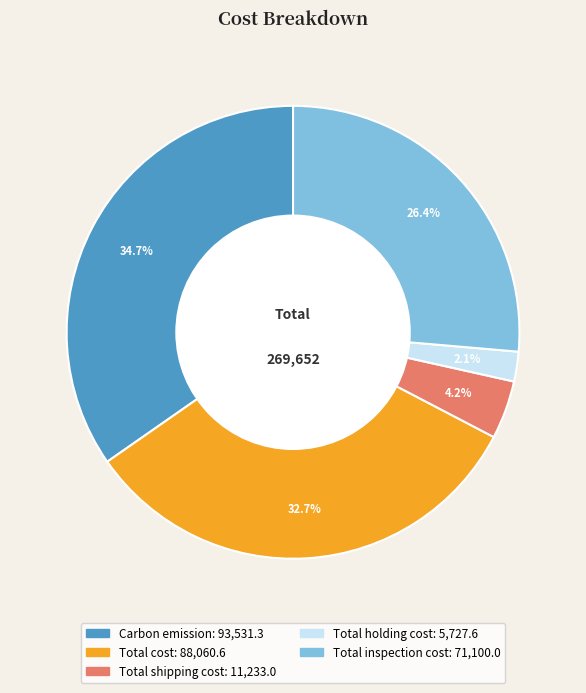

To the nearest percent, what portion does Total shipping cost represent?

4%